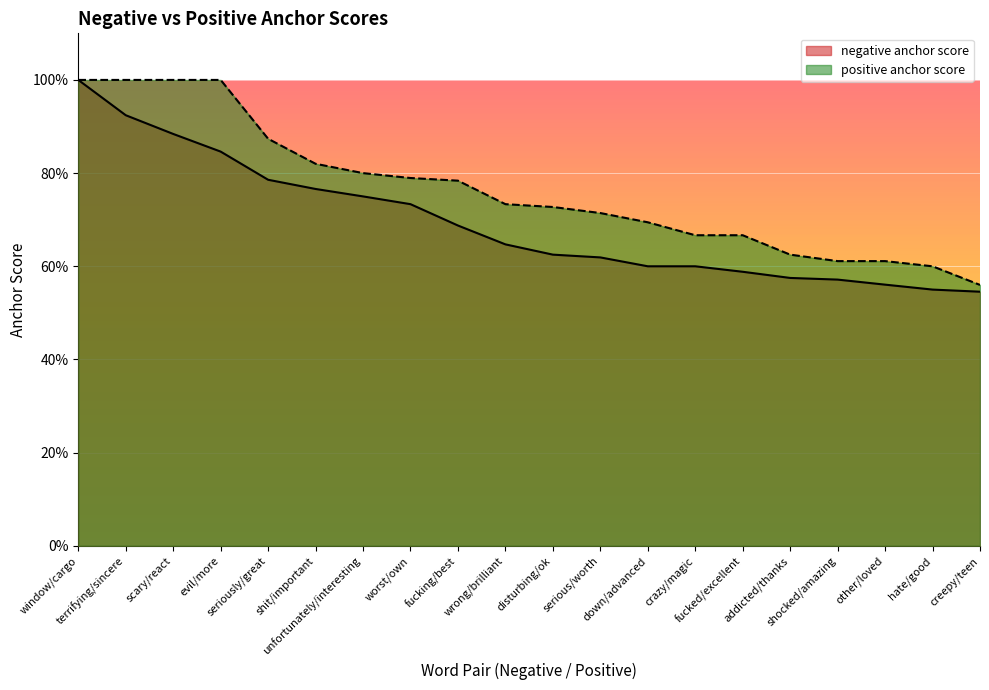

Between worst/own and hate/good, which series saw the biggest shift?

positive anchor score